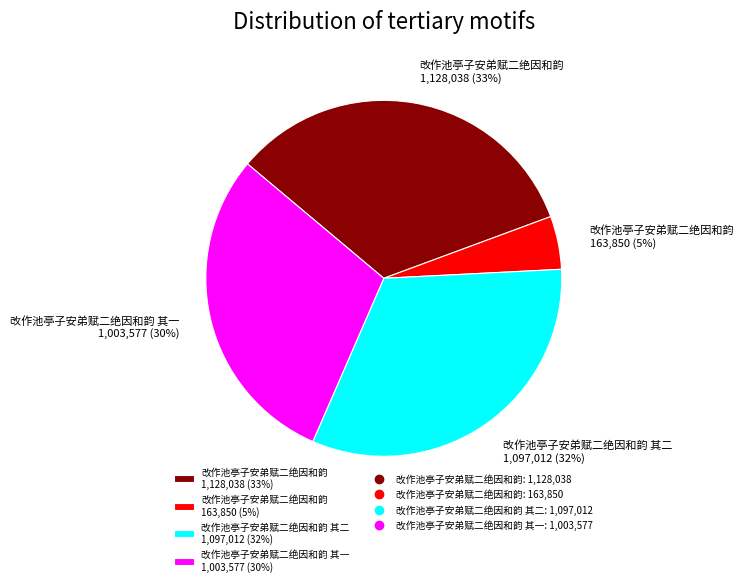

Is there any slice that represents more than half of the pie?

No